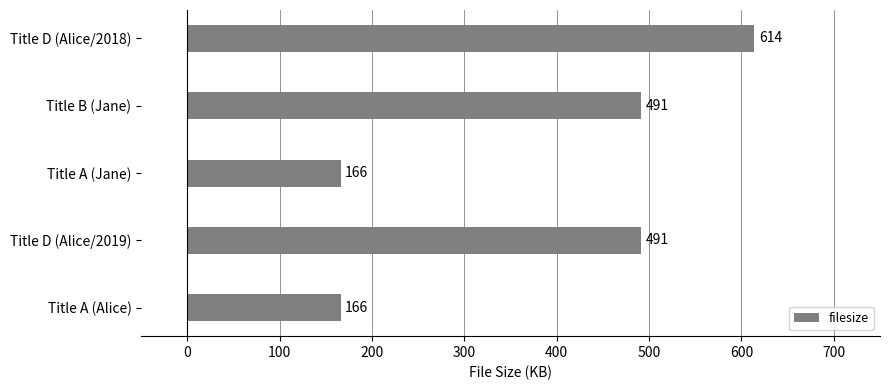

The value at Title D (Alice/2019) is 491. True or false?

True